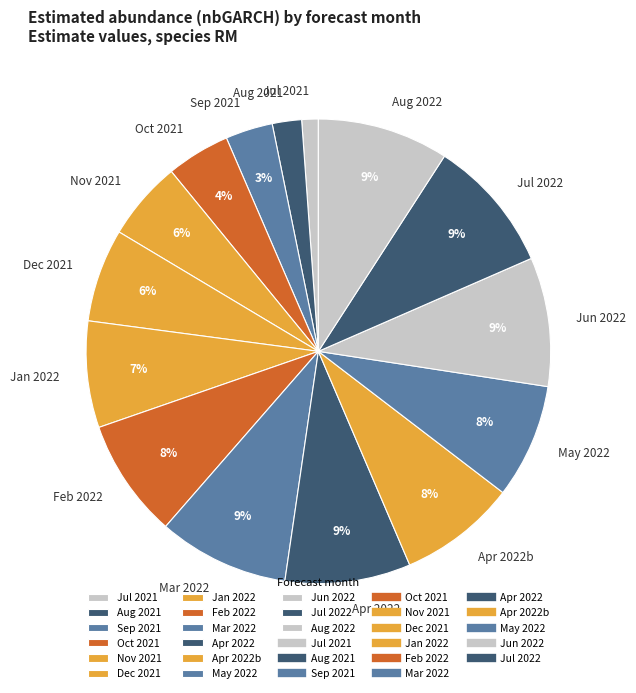

What is the smallest slice in the pie chart?

Jul 2021